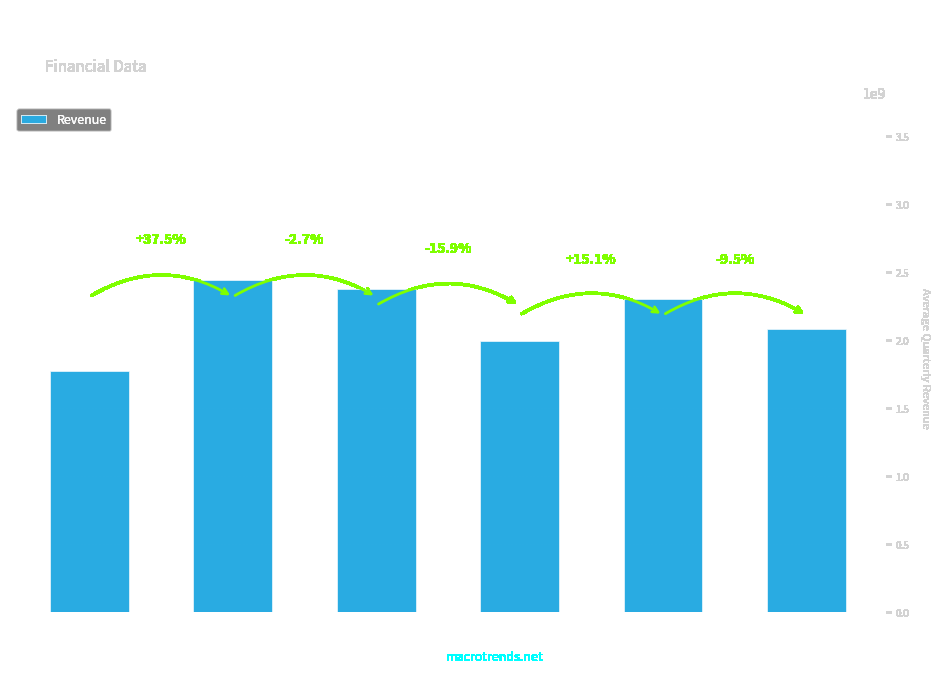

What is the label of the 1st bar from the right?

2010-12-31